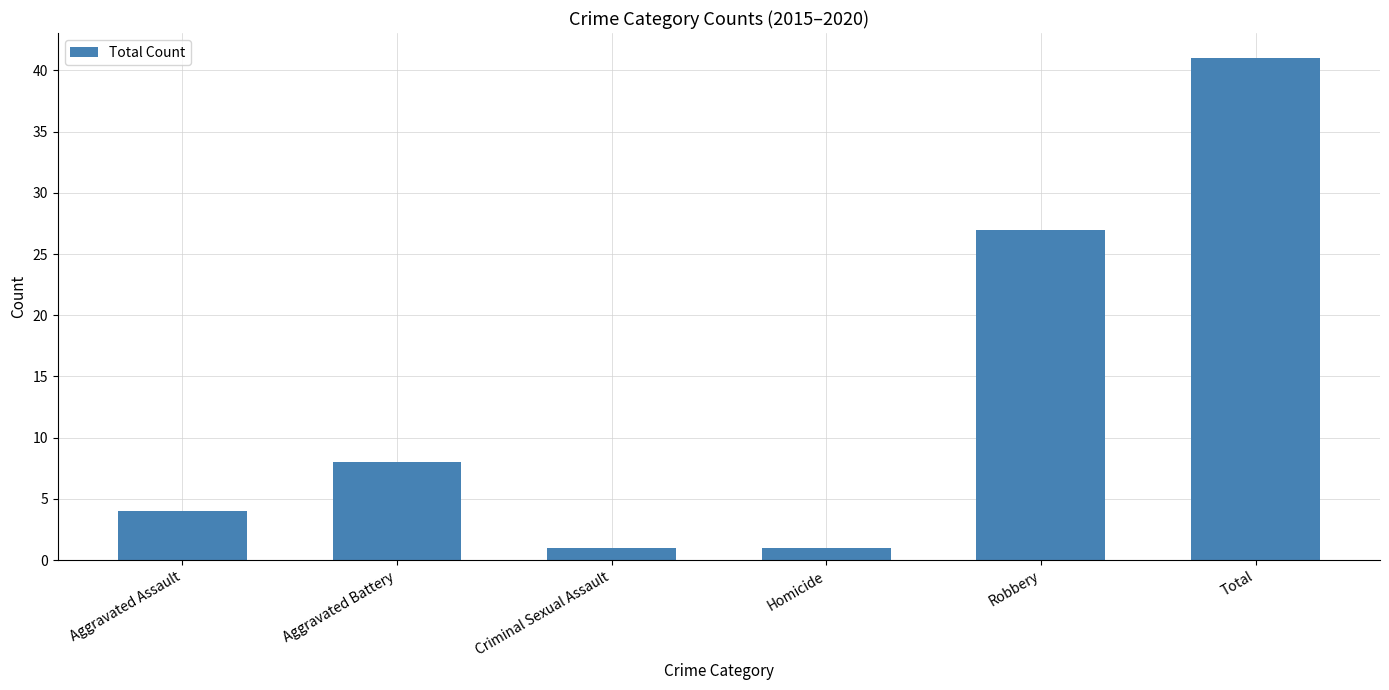

Approximately how many times larger is the value at Aggravated Assault compared to Robbery?

0.1